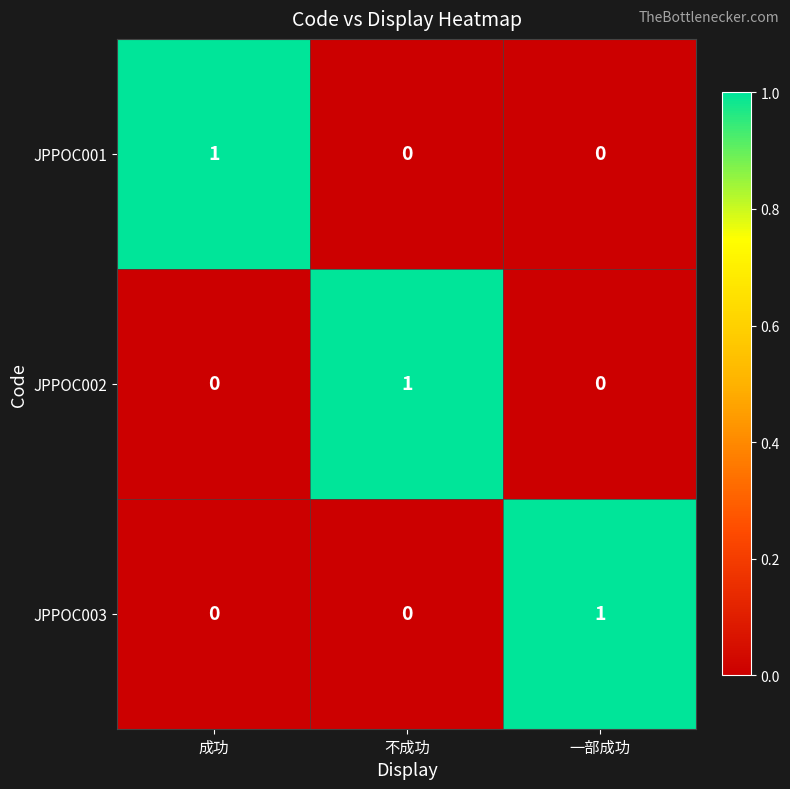

The JPPOC002 series shows -1 at 一部成功. True or false?

False